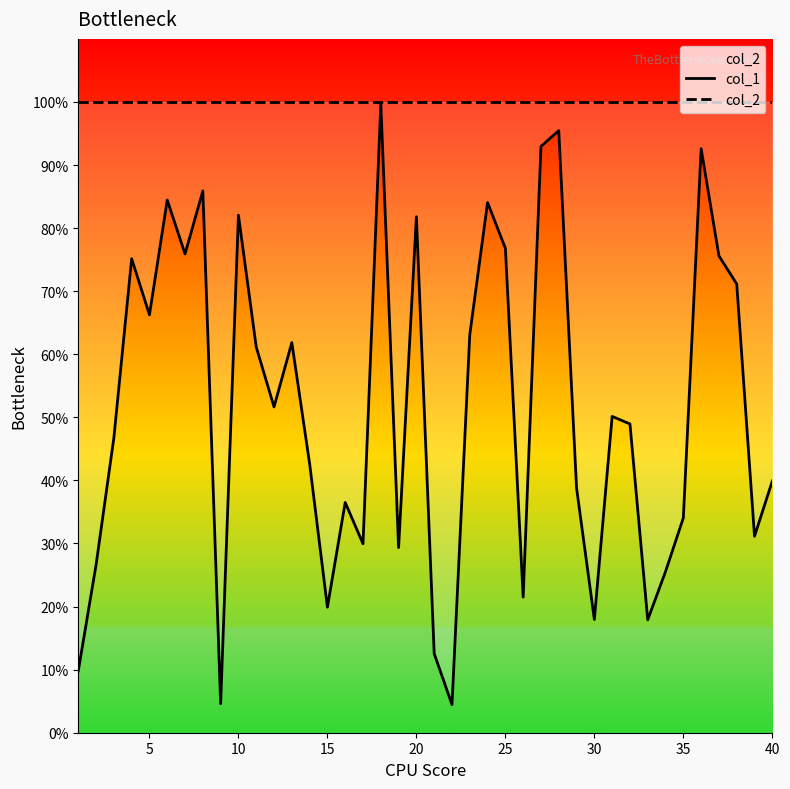

Is this an area chart (filled region under the line)?

No